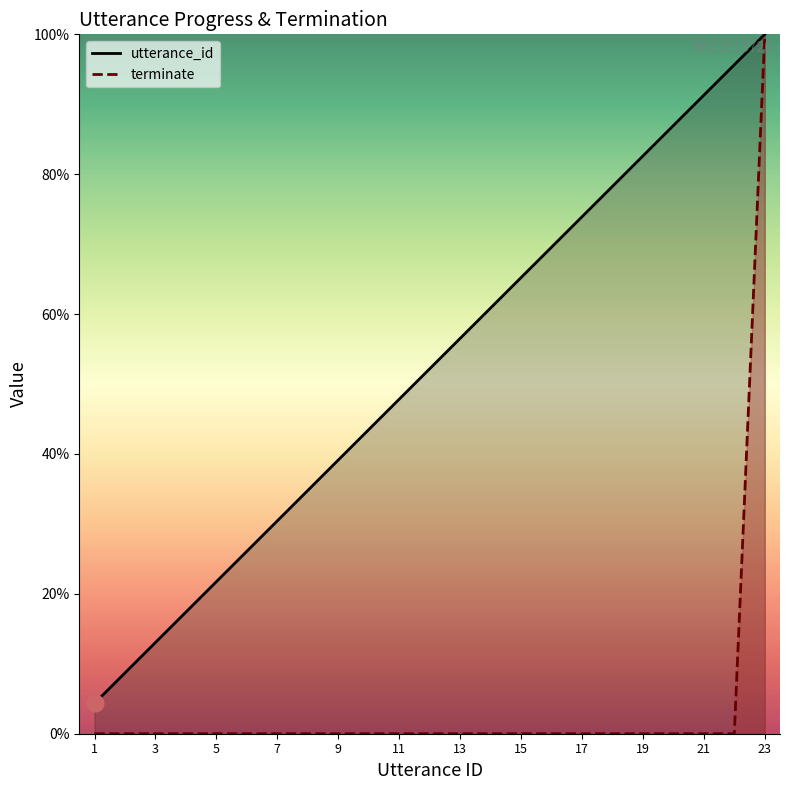

Is this an area chart (filled region under the line)?

No